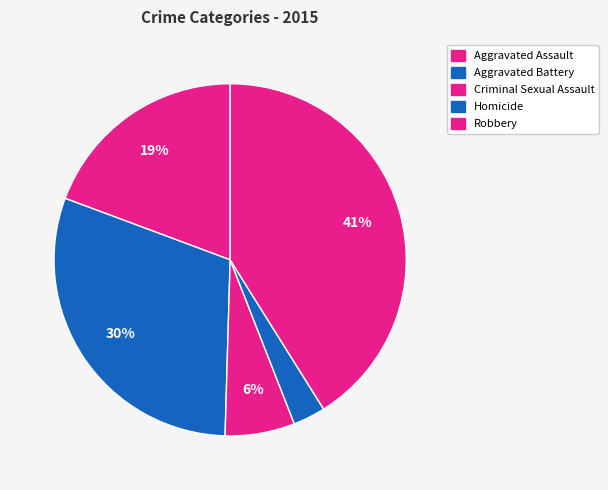

True or false: Criminal Sexual Assault accounts for 6% of the total.

True